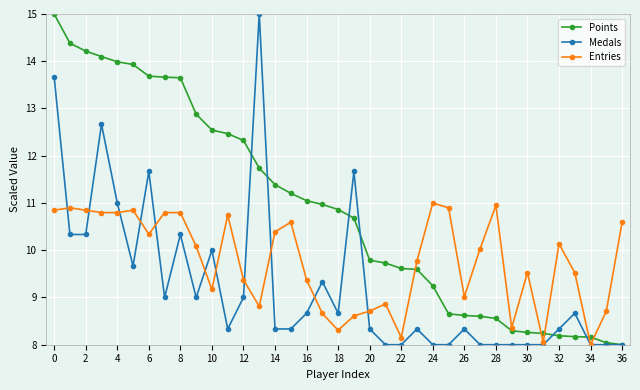

What is the minimum value for Points?

8.0